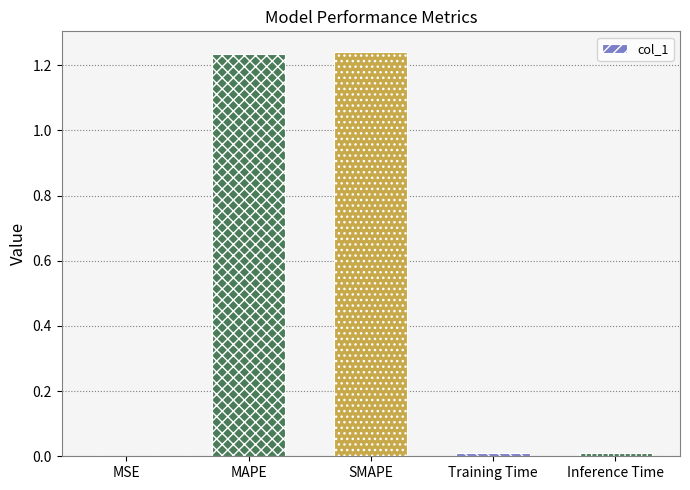

What is the average value?

0.5